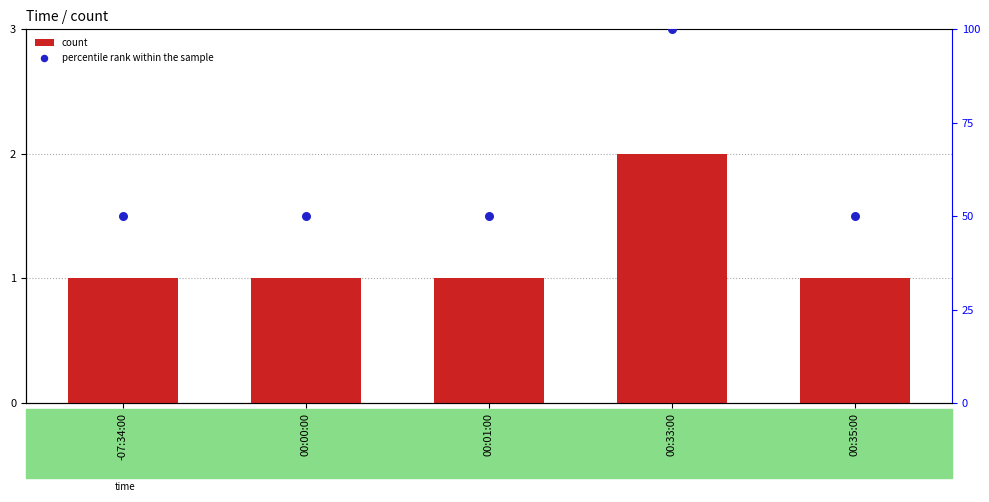

Is the value of percentile rank within the sample at 00:33:00 greater than the value of count at -07:34:00?

Yes